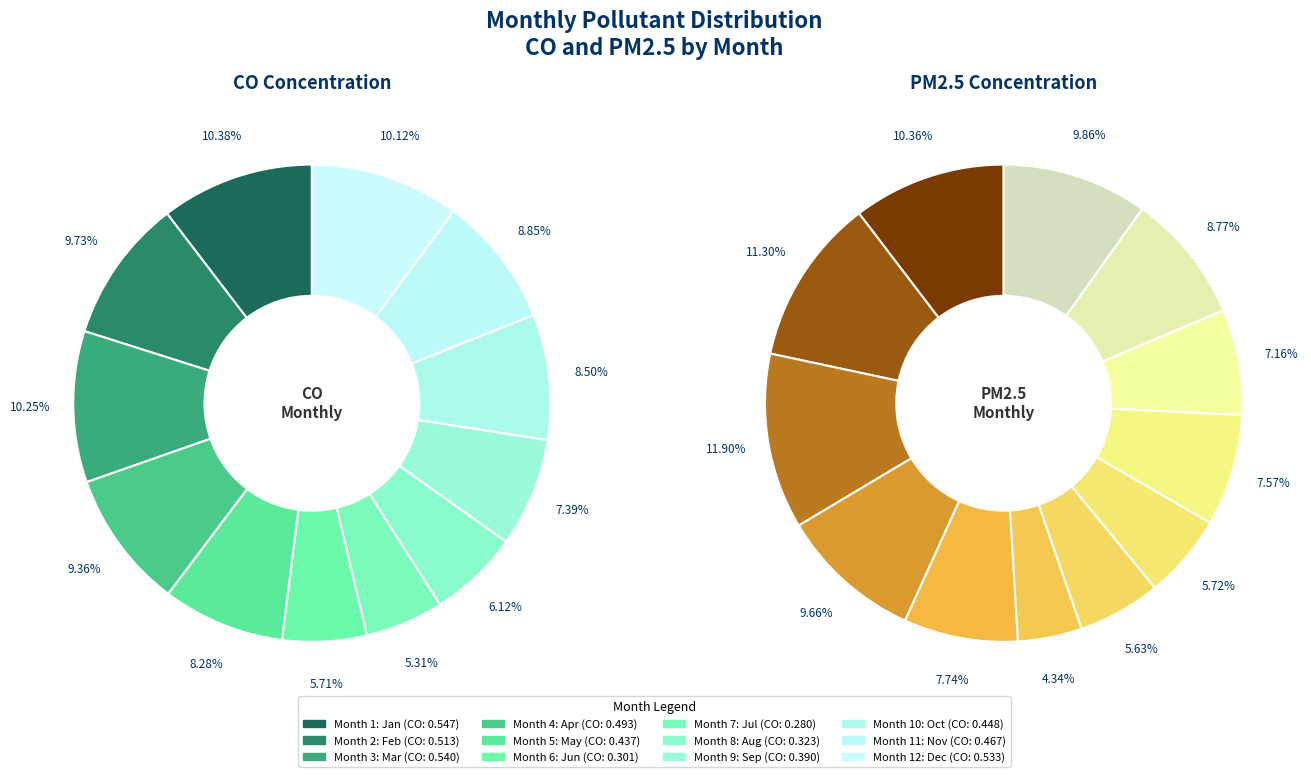

What portion of the pie excludes 4?

90.6%